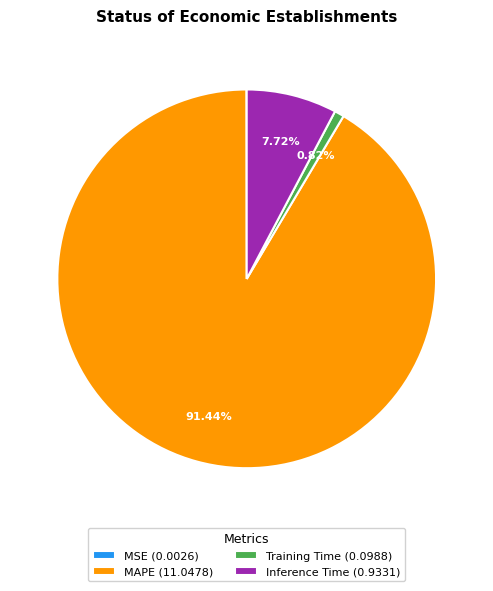

Does any single category account for the majority?

Yes